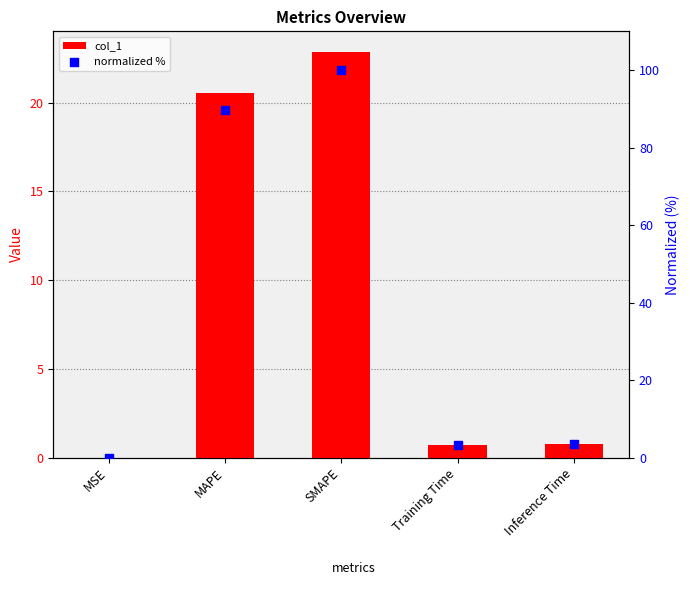

At how many categories does at least one series exceed 19?

2